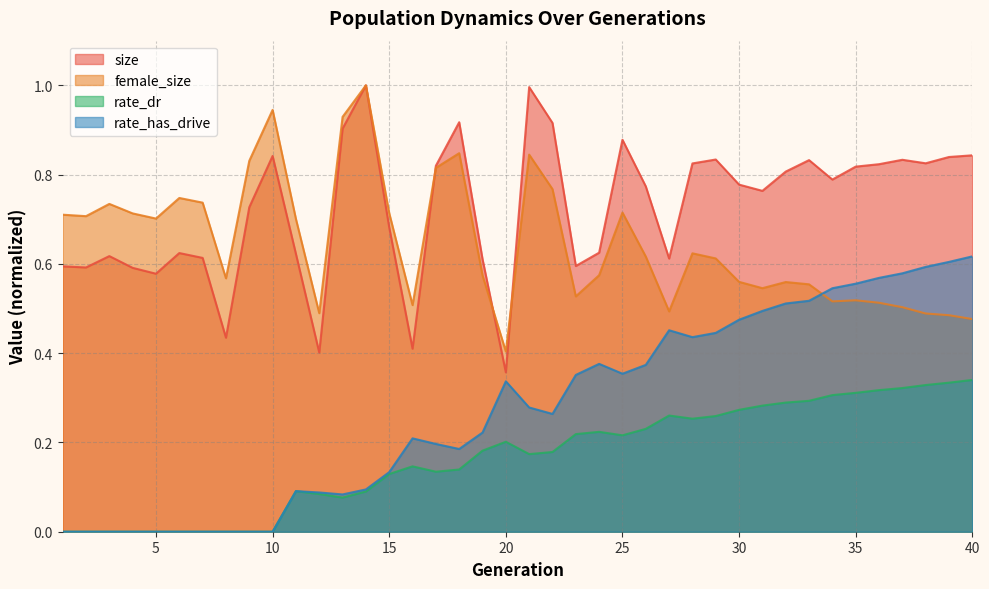

At which label is female_size closest to 0?

20